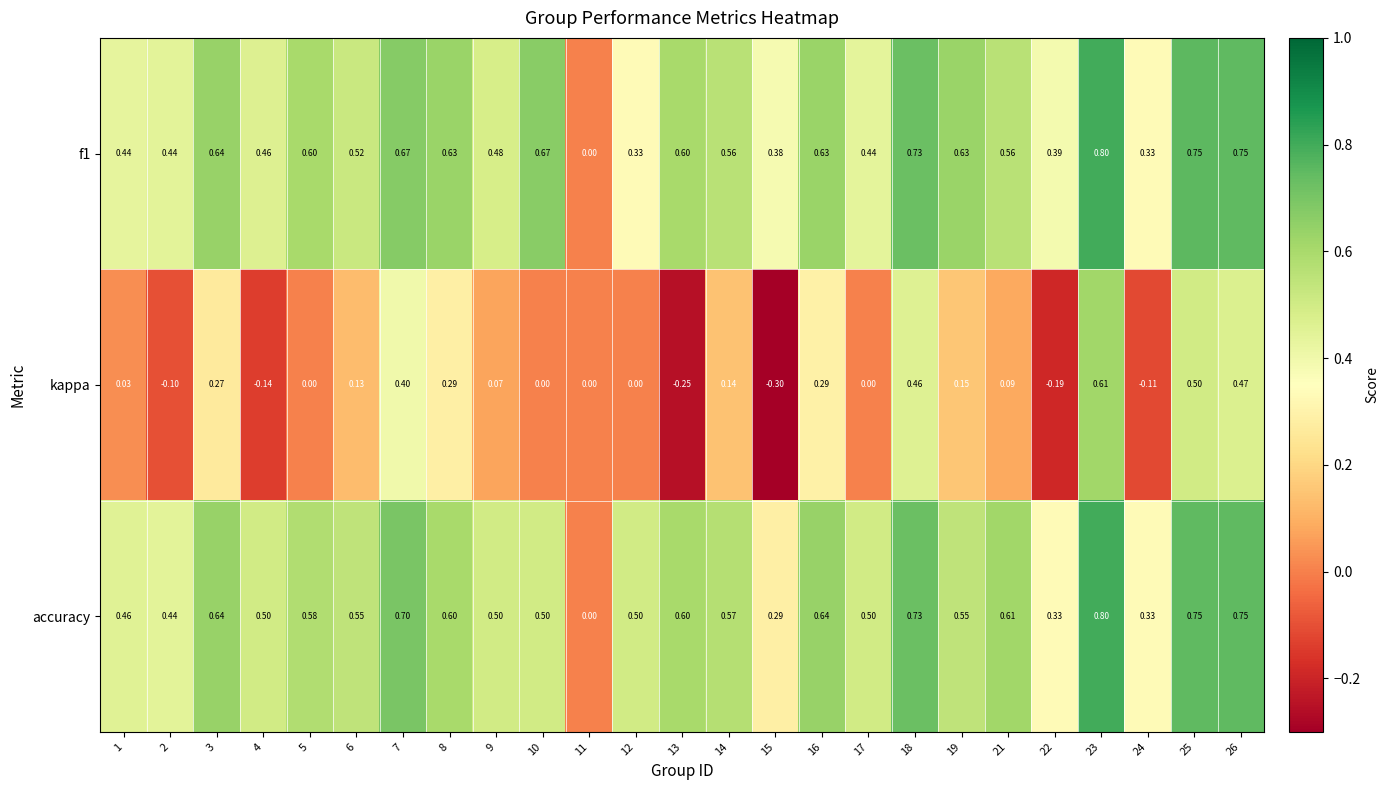

Which label corresponds to the largest value in the chart?

23